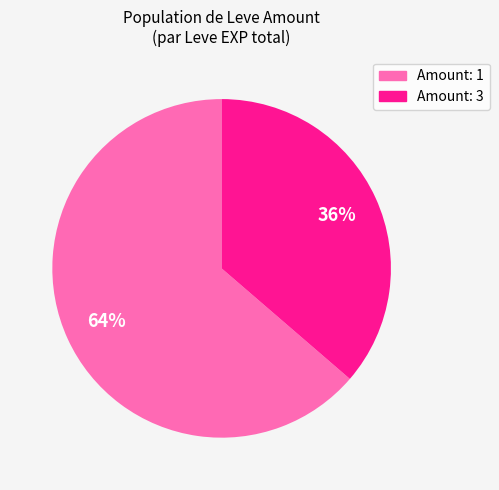

To the nearest percent, what is the average slice percentage?

50%